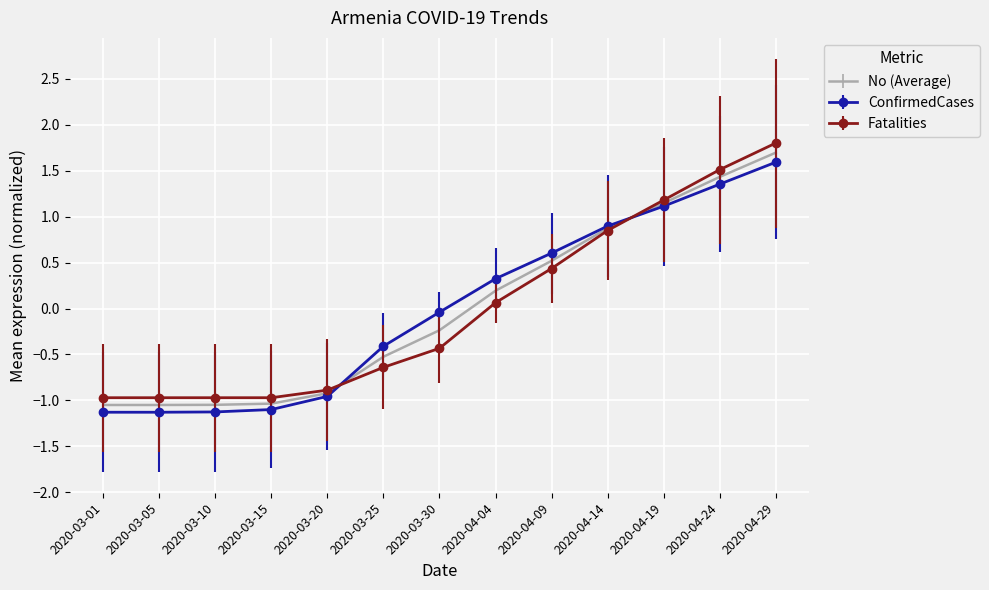

Is the value of ConfirmedCases at 2020-03-25 greater than the value of Fatalities at 2020-03-15?

Yes